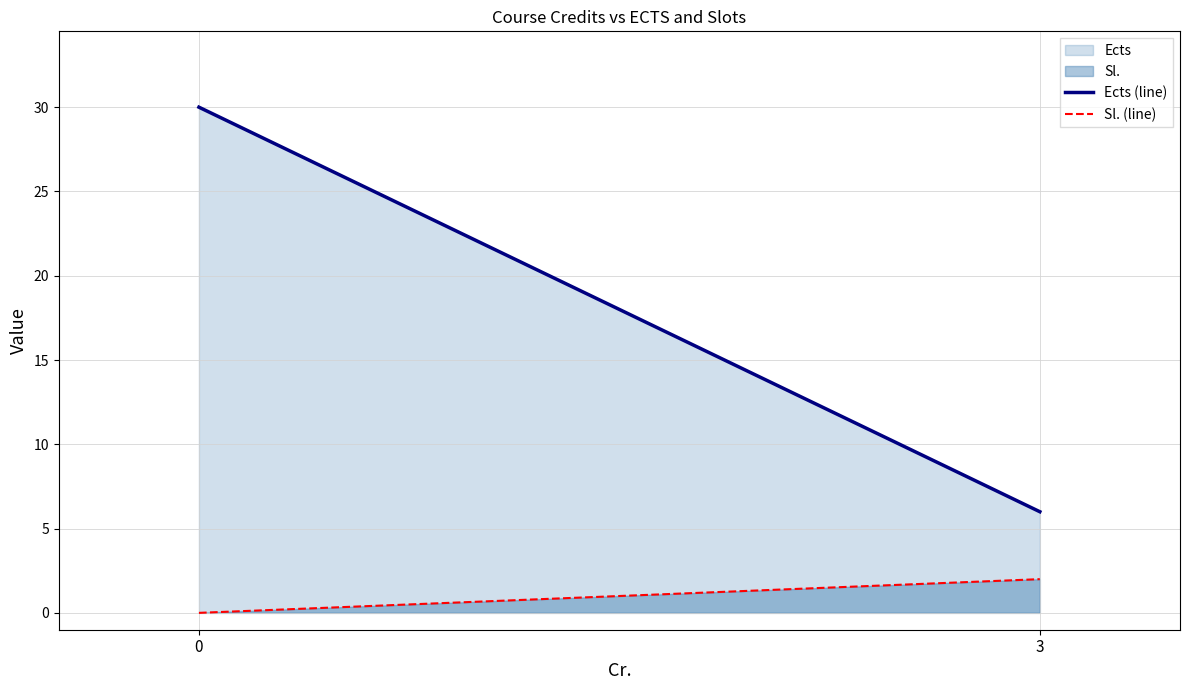

What is the difference between the Sl. (line) values at 0 and 3?

2